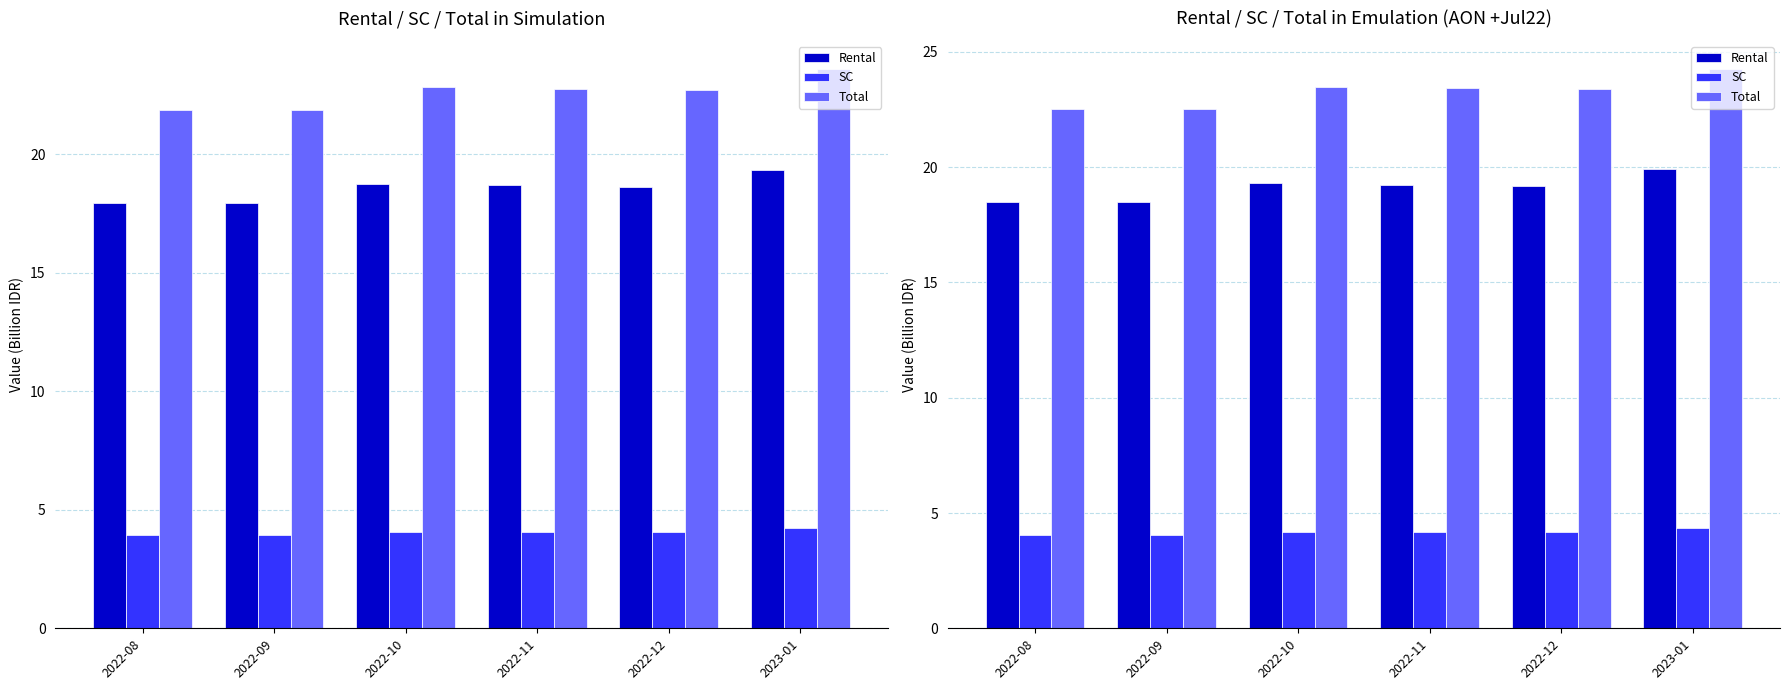

How many data points in Rental are less than 19?

2